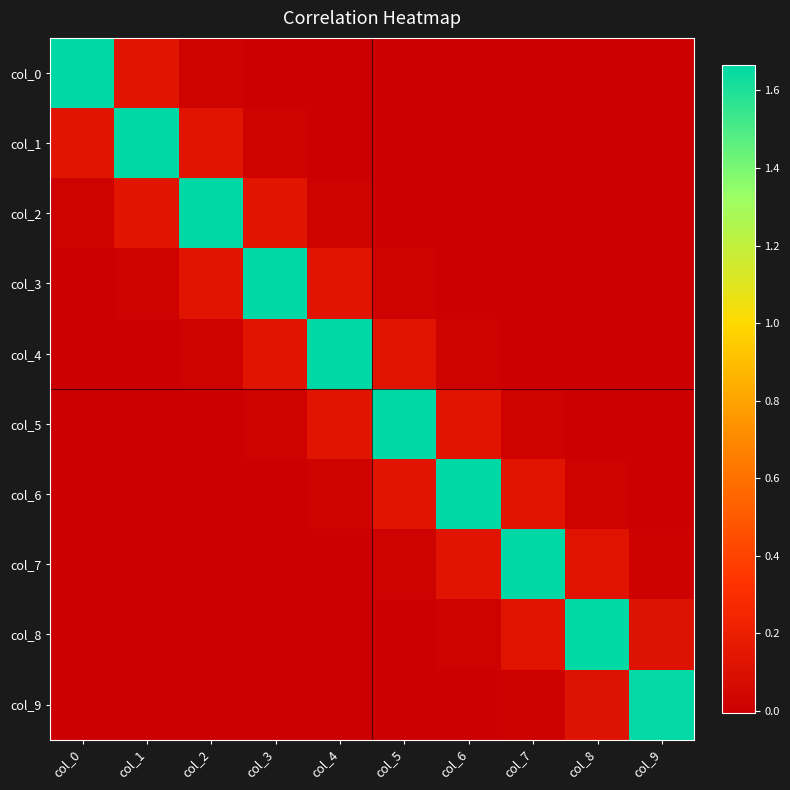

Which category has the highest value across all series?

col_0